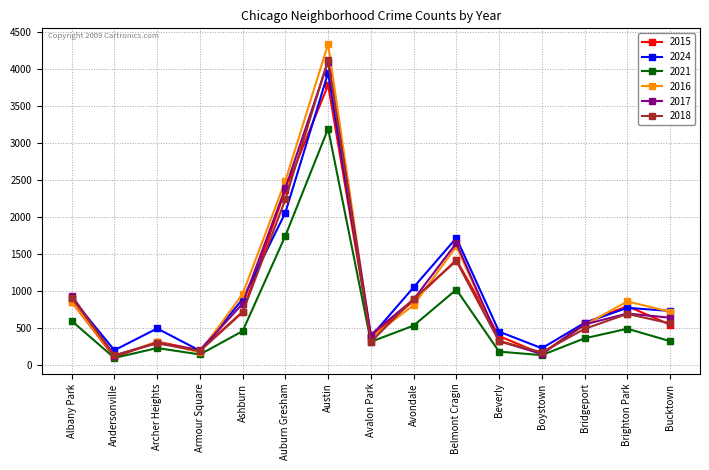

At how many categories does at least one series exceed 2726?

1